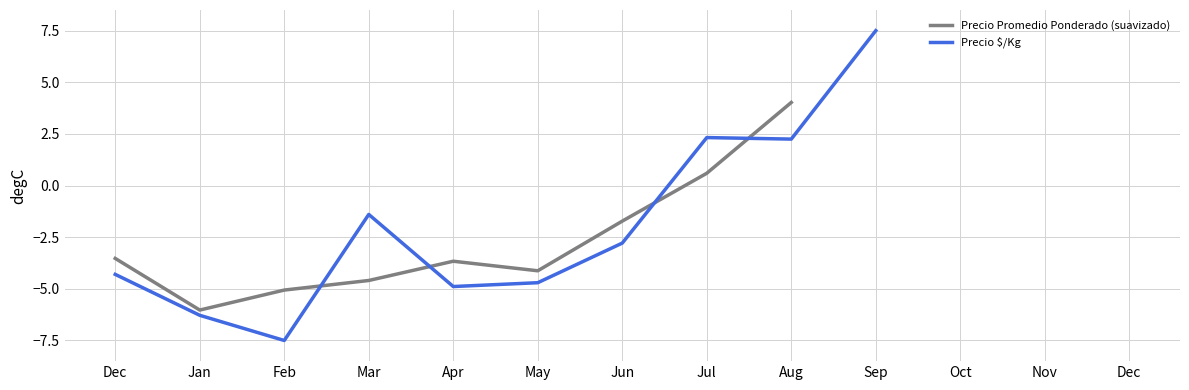

Where does the Precio Promedio Ponderado (suavizado) series first go above -1?

Jul